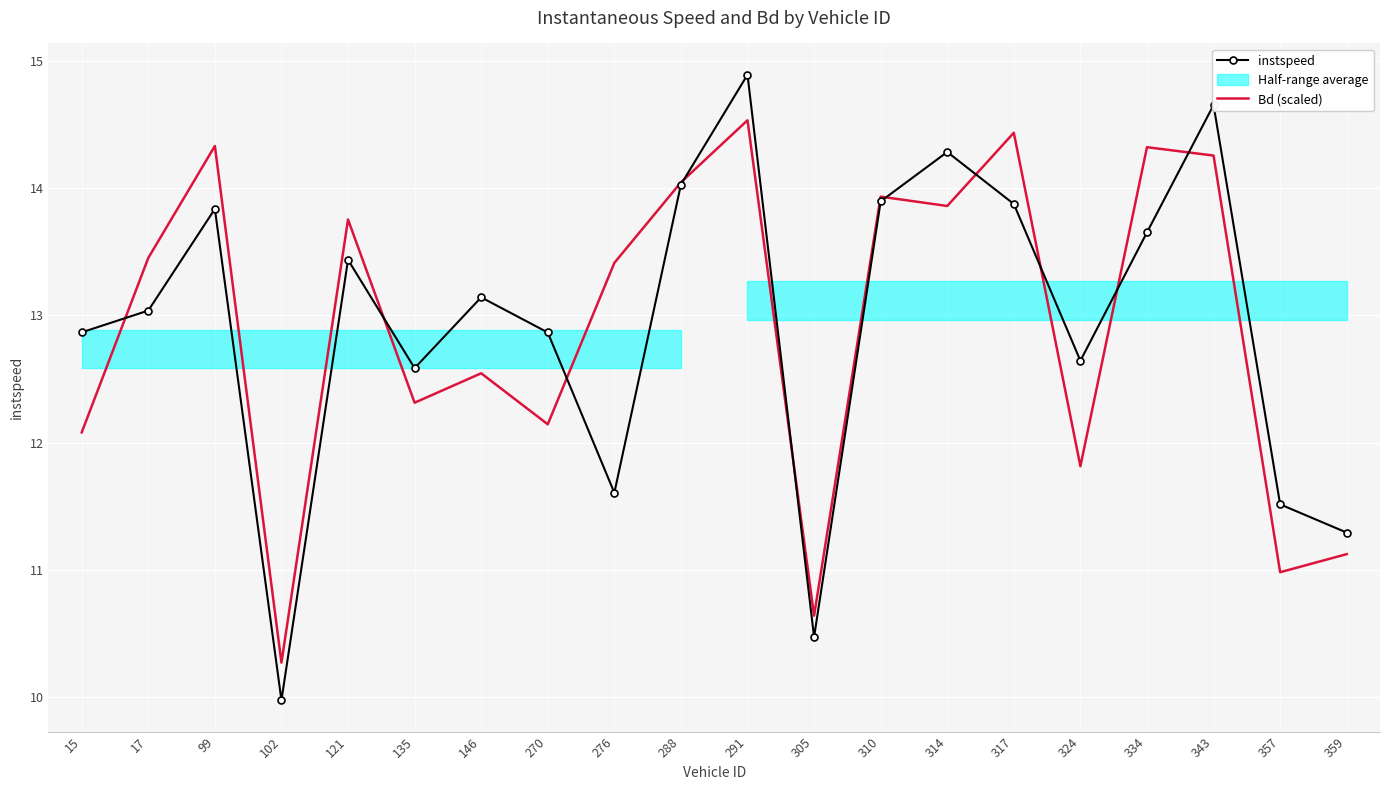

True or false: Bd (scaled) and instspeed cross at least once.

True